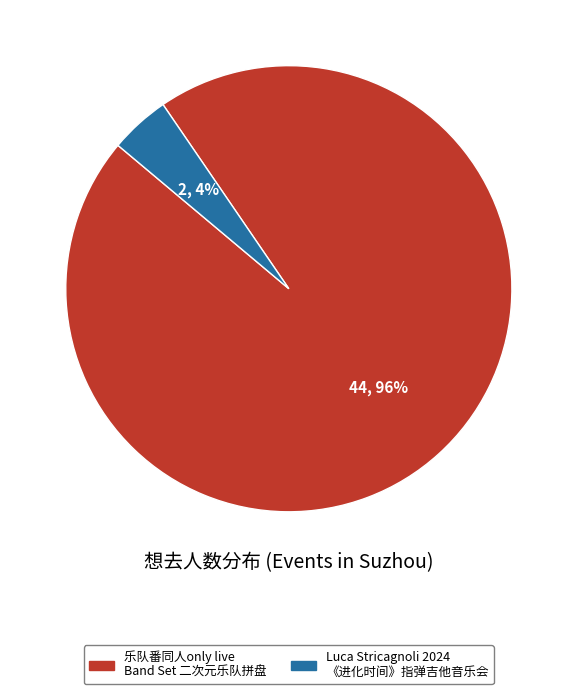

To the nearest percent, what percentage of the pie is Luca Stricagnoli 2024 《进化时间》指弹吉他音乐会?

4%